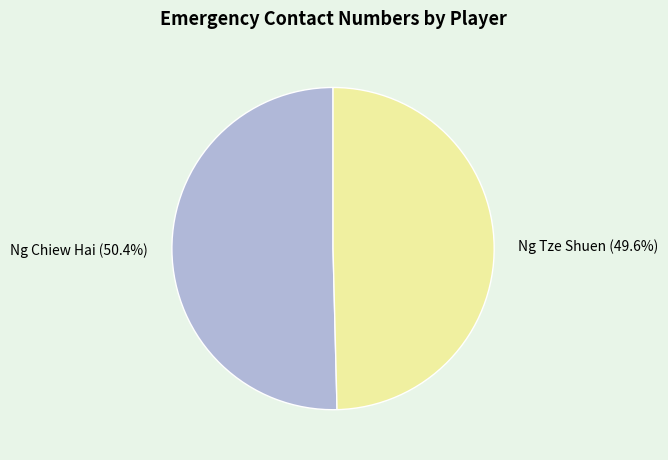

Which slice represents more than half of the pie?

Ng Chiew Hai